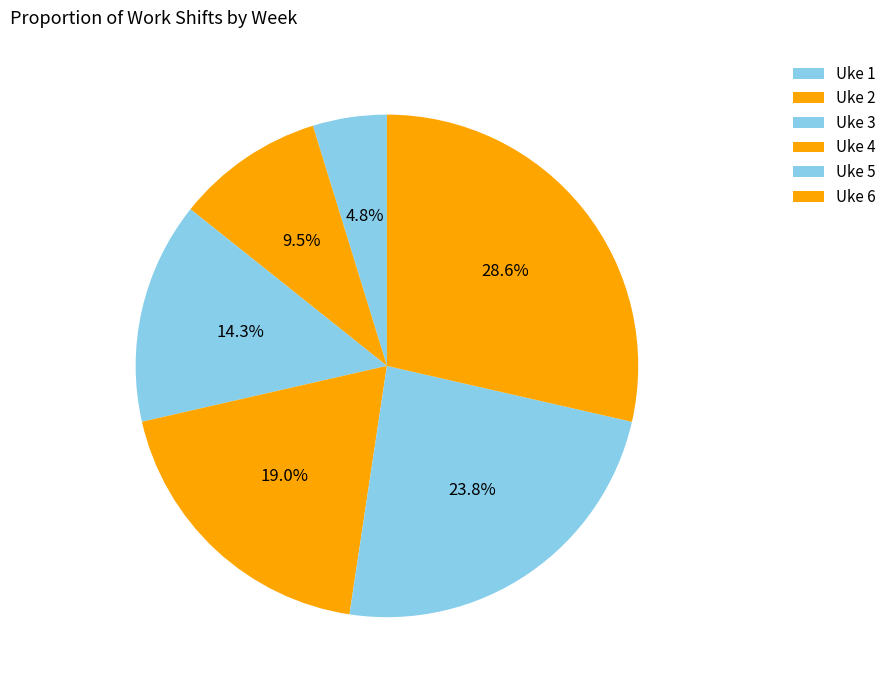

Which category has the smallest portion of the pie?

Uke 1